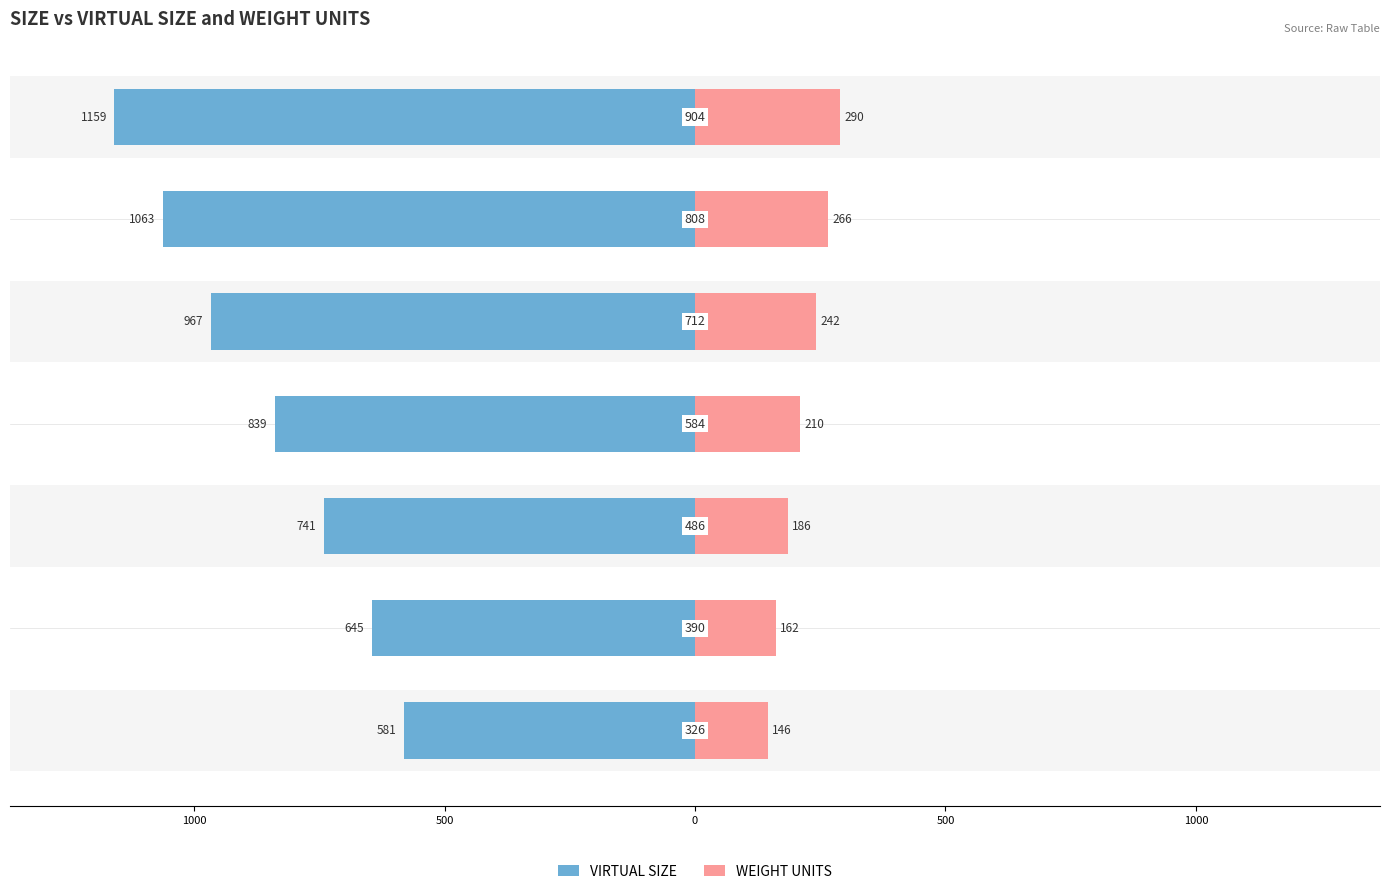

What value does the VIRTUAL SIZE series have at 500, to the nearest 50?

-950